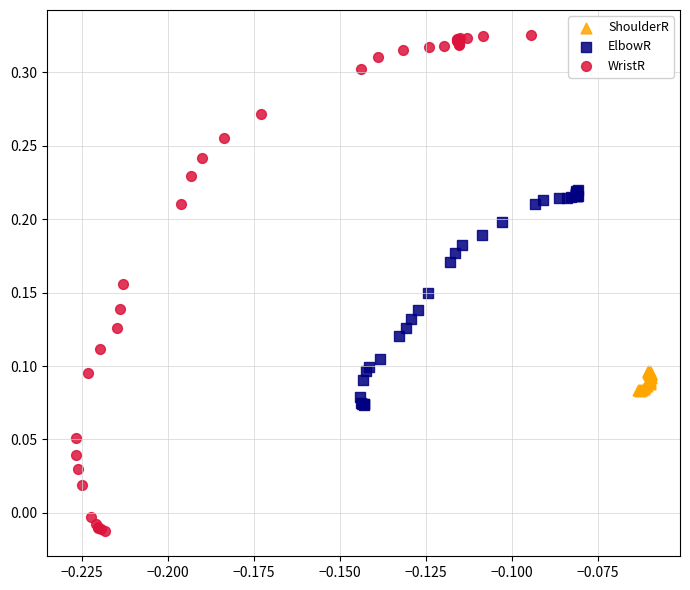

Which series reaches the maximum Y coordinate?

WristR